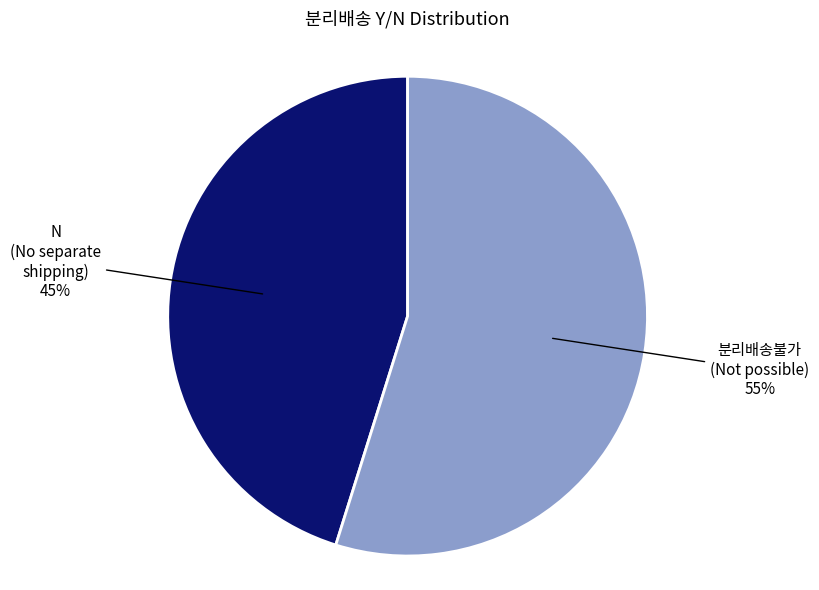

The N slice represents 35% of the pie. True or false?

False